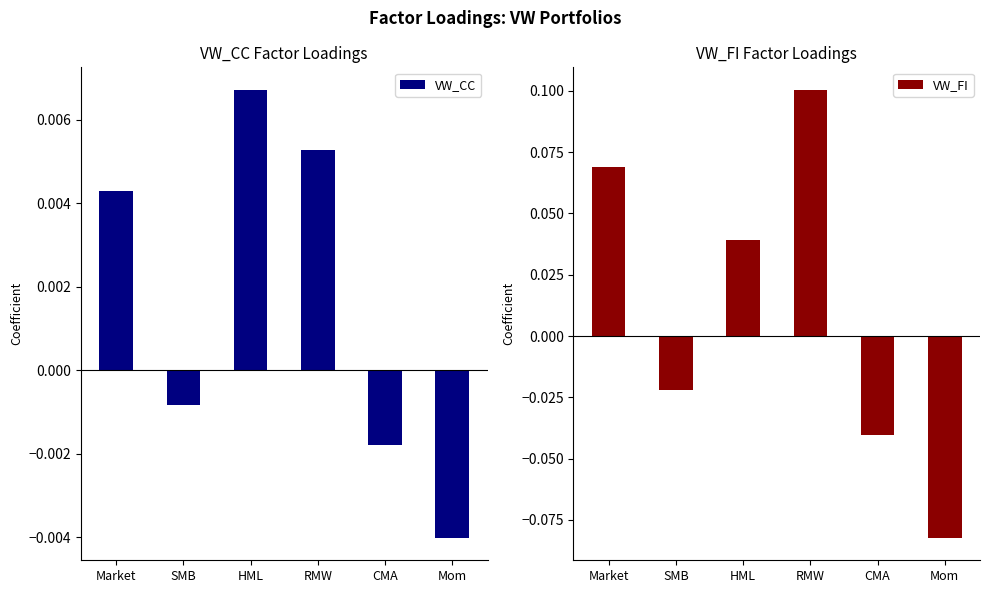

What is the minimum value shown in the chart?

-0.1